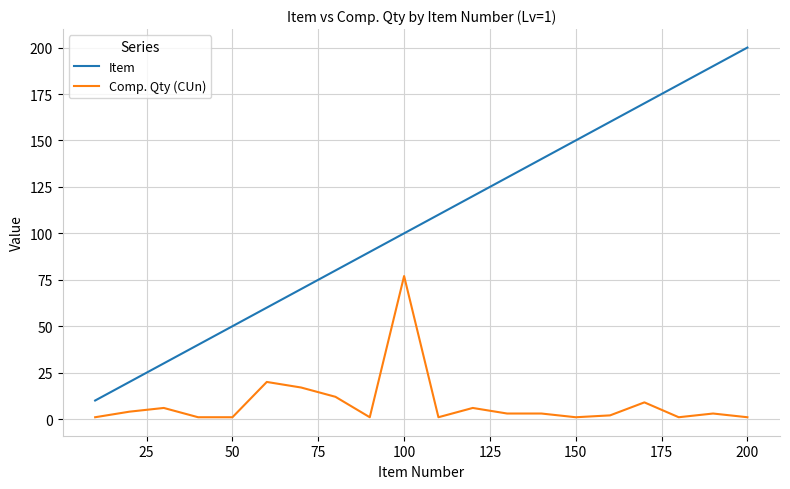

Which series has the largest total across all categories?

Item